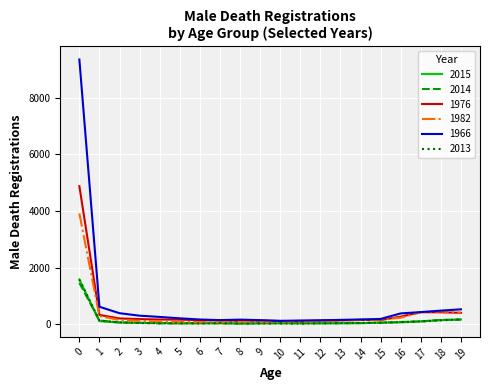

The value of 1966 at 17 is 428. True or false?

True